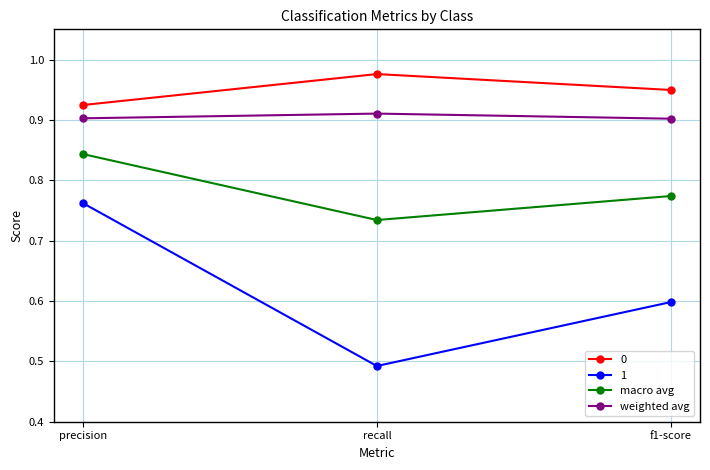

How many lines are shown in the chart?

4